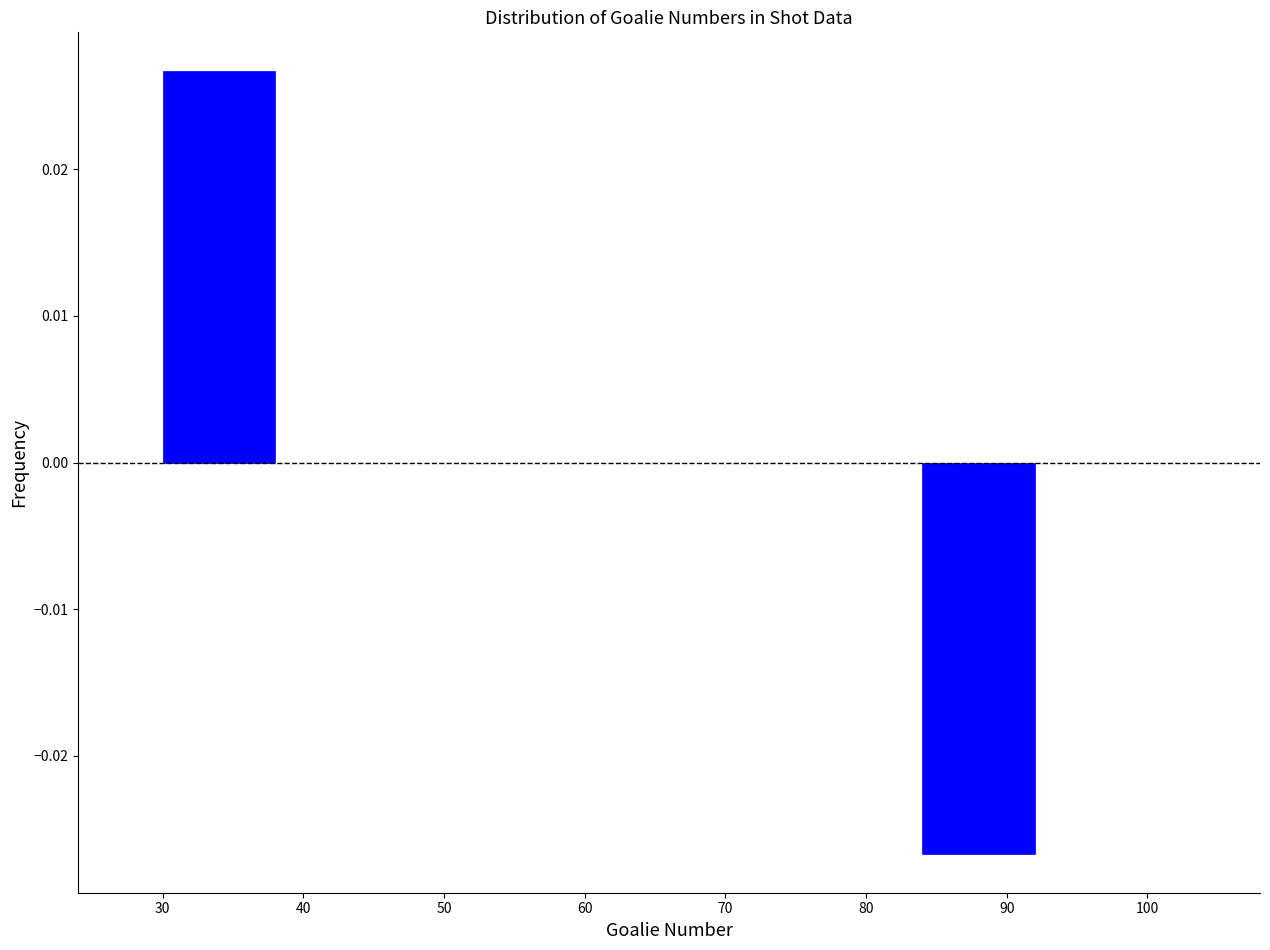

At which category does the chart reach its peak across all series?

30